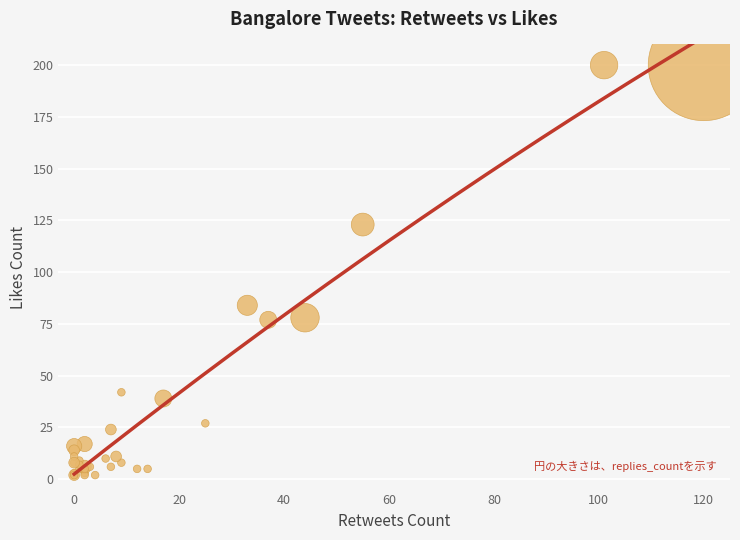

What Y value in the scatter plot is closest to 101?

84